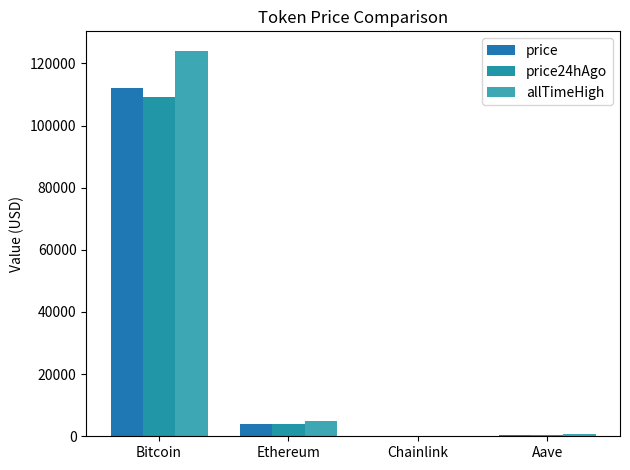

What is the maximum value shown in the chart?

124128.0